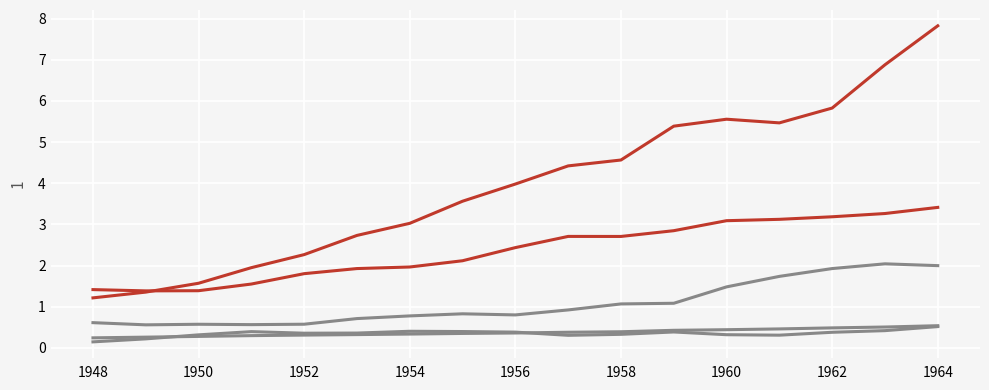

Reading left to right, extract all data points from this chart.

c: 0.2	0.3	0.3	0.3	0.3	0.3	0.3	0.3	0.4	0.4	0.4	0.4	0.4	0.5	0.5	0.5	0.5
d: 0.1	0.2	0.3	0.4	0.4	0.4	0.4	0.4	0.4	0.3	0.3	0.4	0.3	0.3	0.4	0.4	0.5
f: 0.6	0.6	0.6	0.6	0.6	0.7	0.8	0.8	0.8	0.9	1.1	1.1	1.5	1.7	1.9	2.0	2.0
b: 1.2	1.4	1.6	1.9	2.3	2.7	3.0	3.6	4.0	4.4	4.6	5.4	5.6	5.5	5.8	6.9	7.8
e: 1.4	1.4	1.4	1.6	1.8	1.9	2.0	2.1	2.4	2.7	2.7	2.8	3.1	3.1	3.2	3.3	3.4